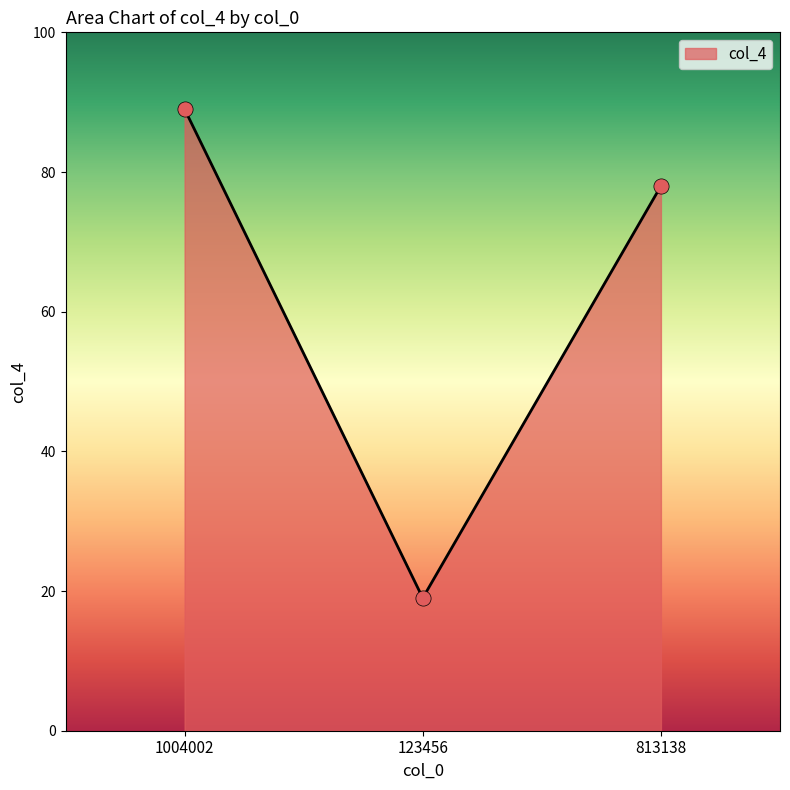

Approximately how many times larger is the value at 1004002 compared to 813138?

1.1